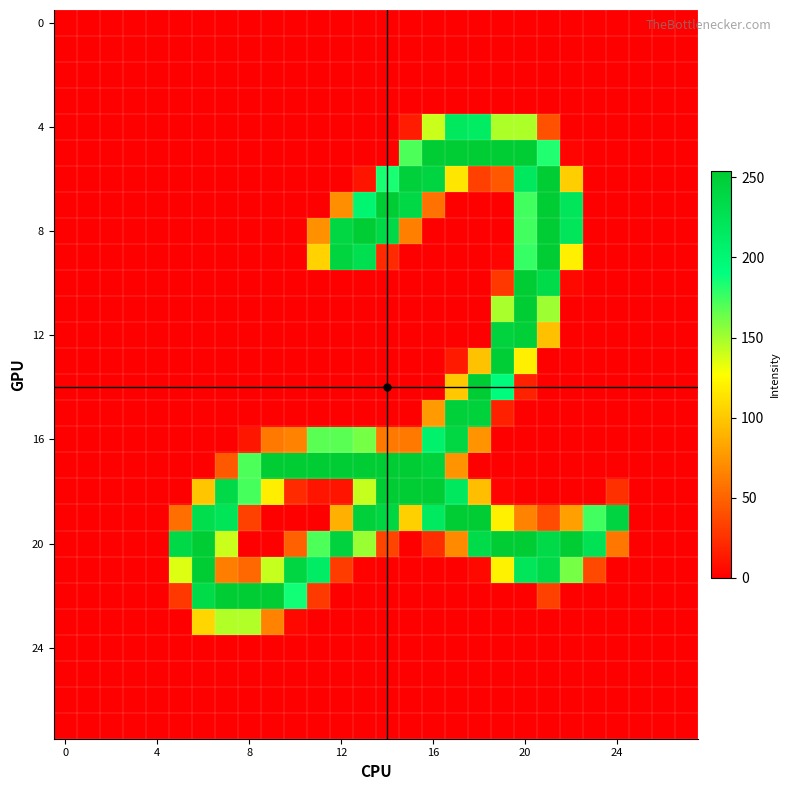

How many data points does each series have?

28